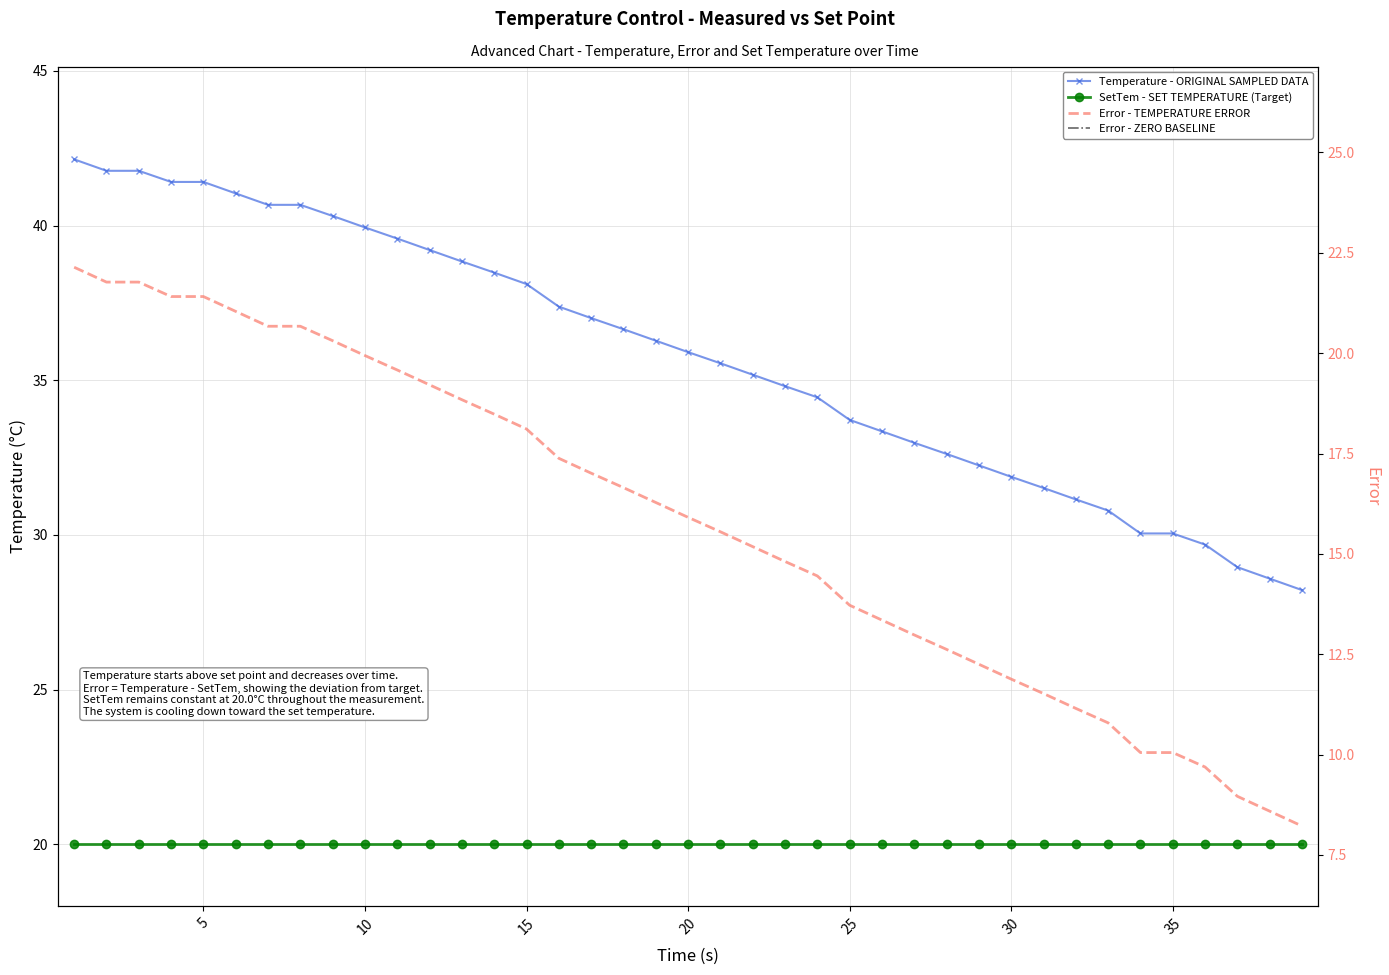

Does the chart have visible grid lines?

Yes